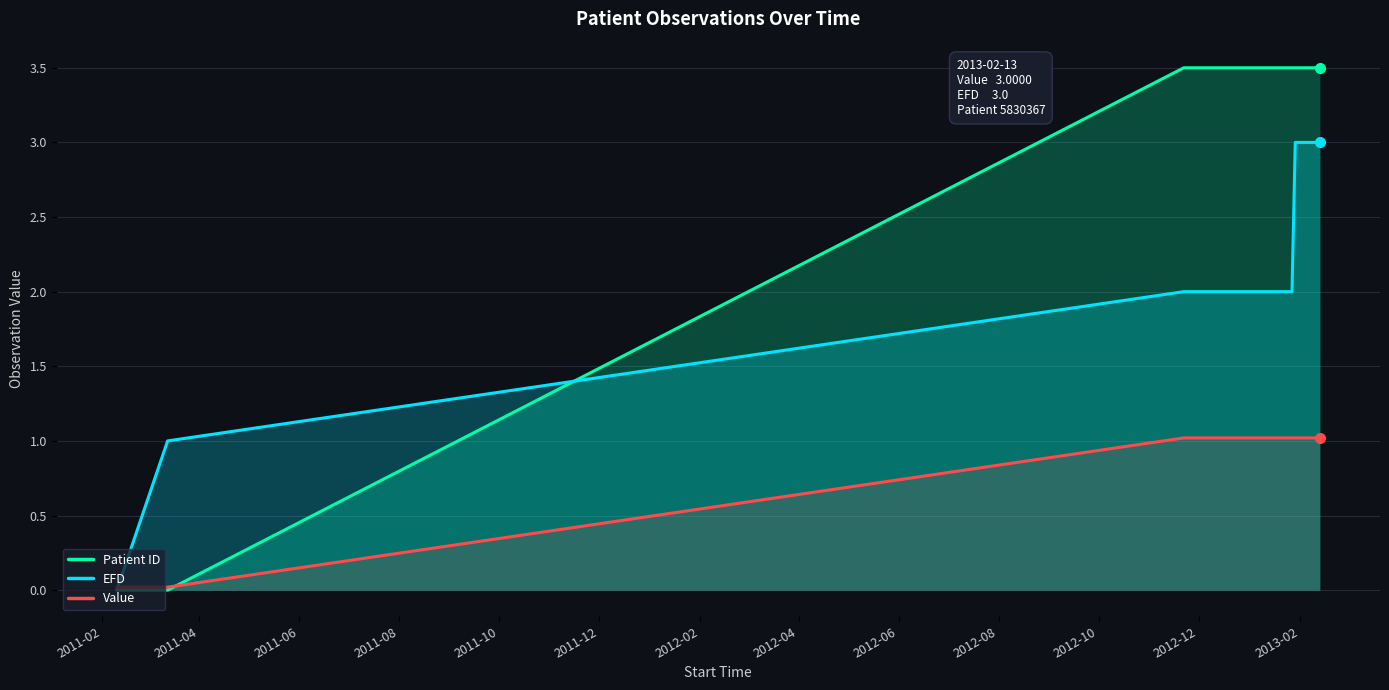

What is the maximum value shown in the chart?

3.5